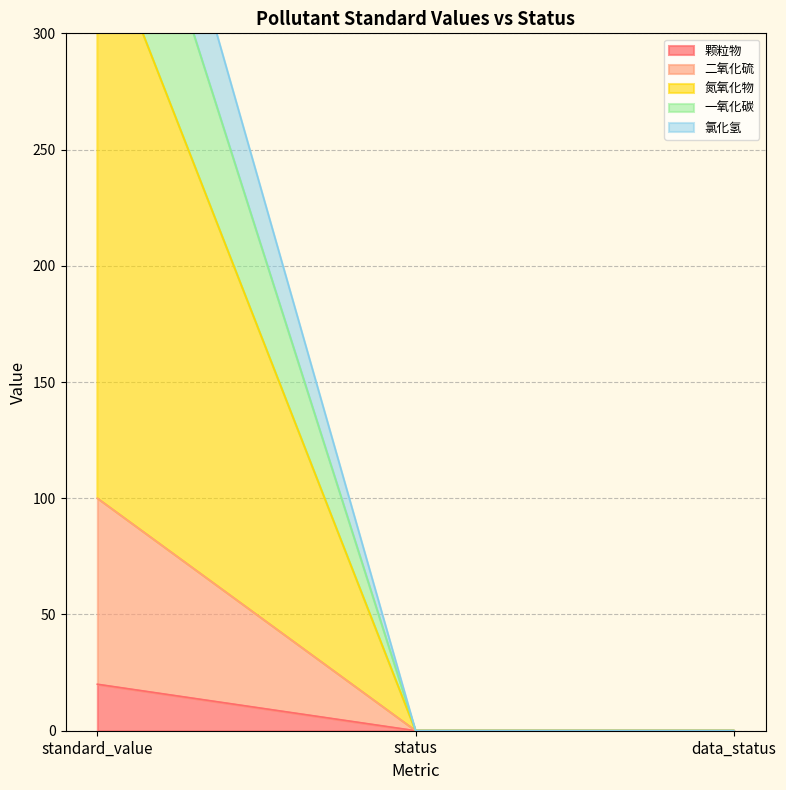

Is it true that 一氧化碳 equals 0 at status?

True